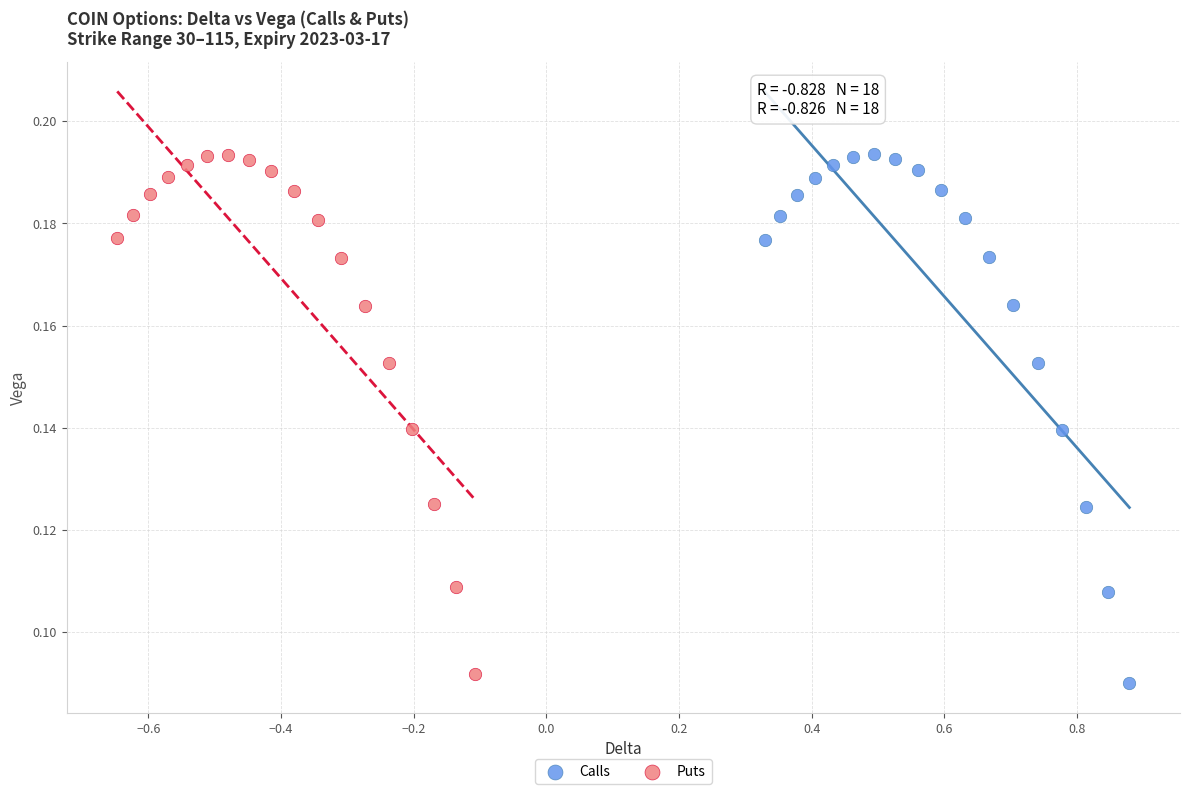

Which series has the largest Y range (max minus min)?

Calls